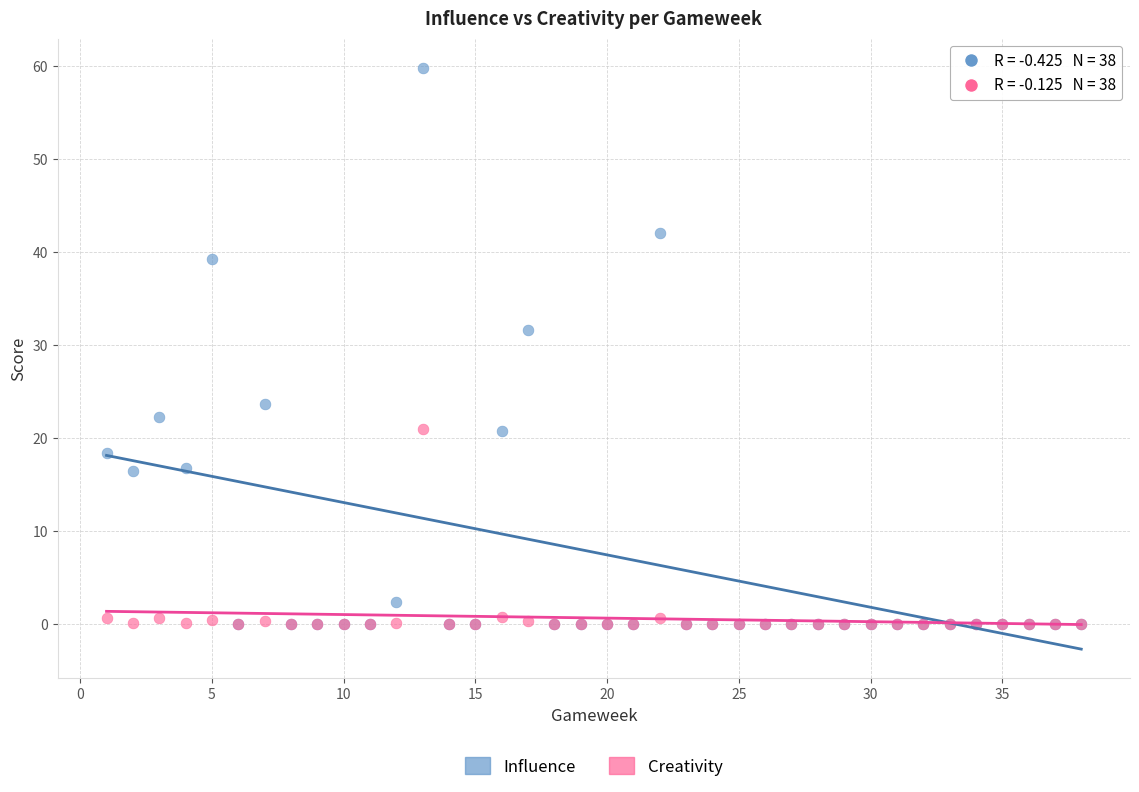

In the Influence series, what Y value is closest to 29?

31.6